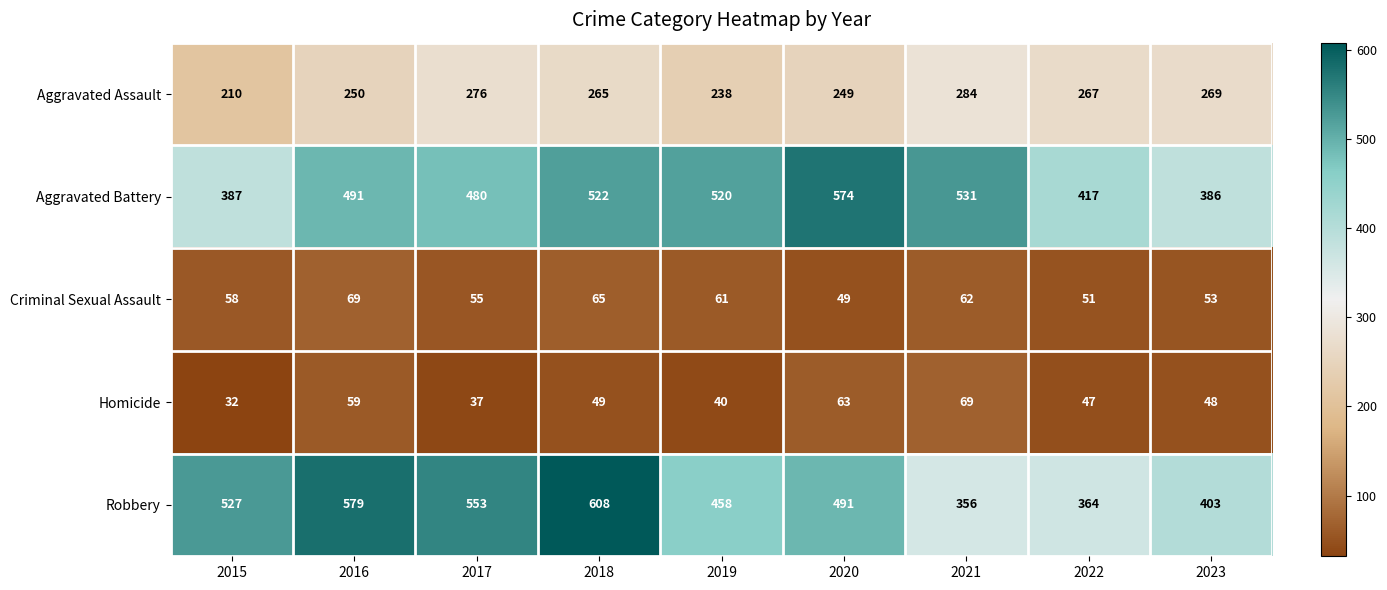

Count the Robbery values in the range 403 to 553.

5